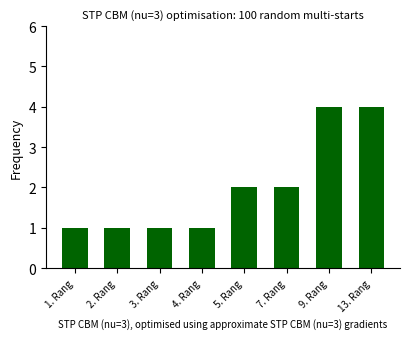

Reading left to right, extract all data points from this chart.

1. Rang=1	2. Rang=1	3. Rang=1	4. Rang=1	5. Rang=2	7. Rang=2	9. Rang=4	13. Rang=4